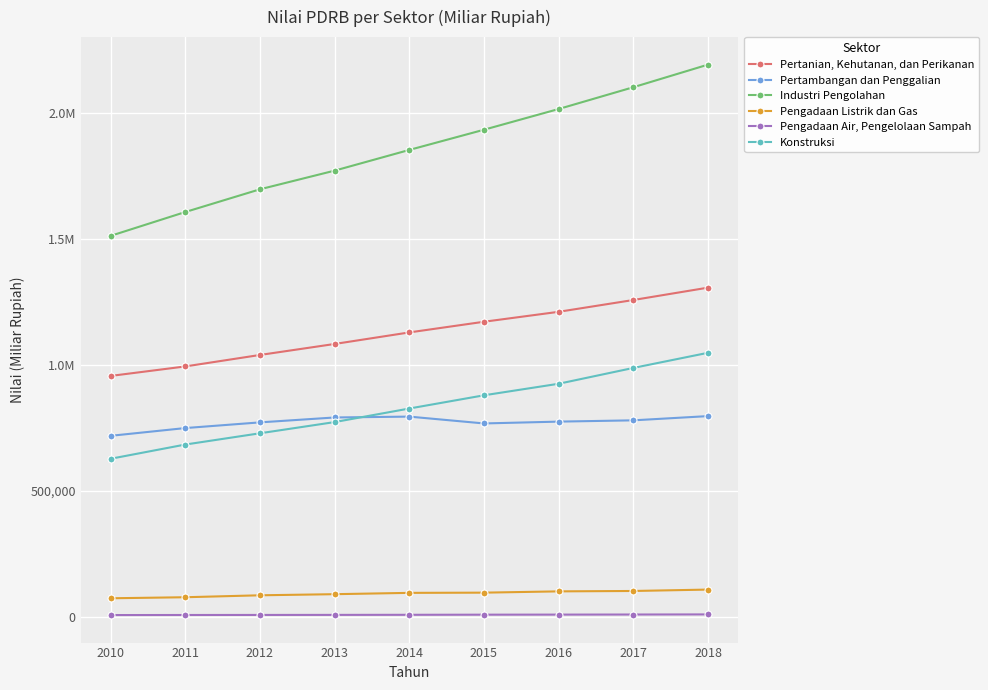

Does the chart have visible grid lines?

Yes